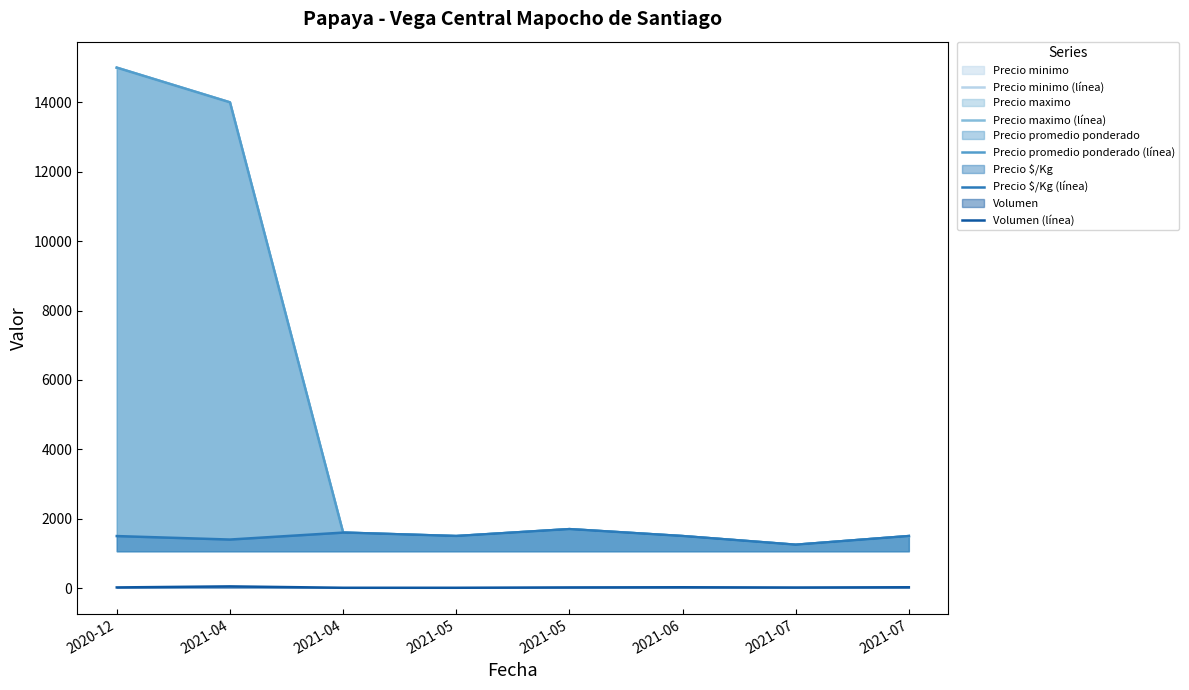

Is the value of Precio promedio ponderado (línea) at 2020-12 greater than the value of Precio maximo (línea) at 2021-06?

Yes